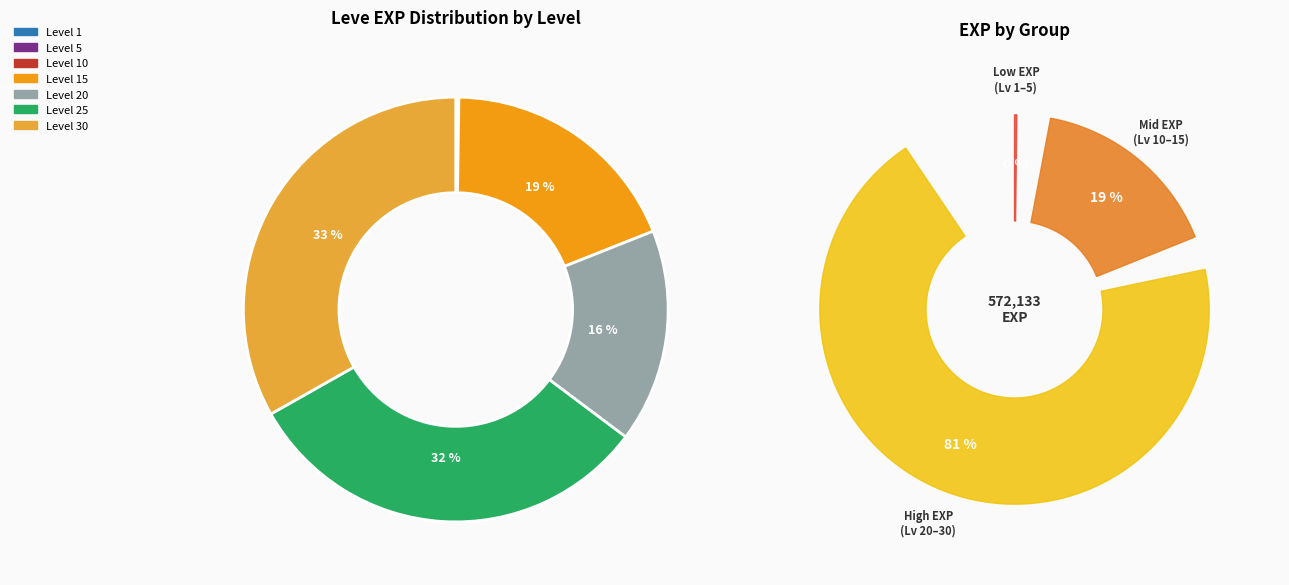

True or false: Level 30 accounts for 47% of the total.

False